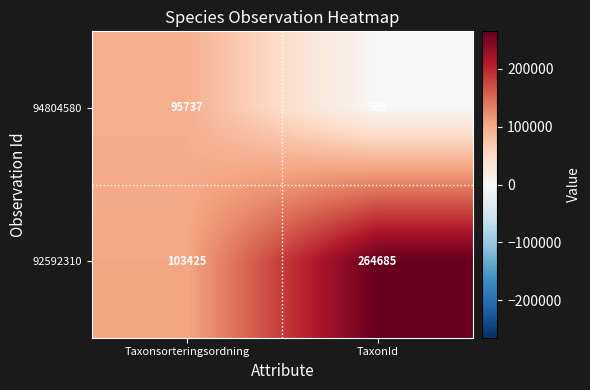

Read the 92592310 value at Taxonsorteringsordning.

103425